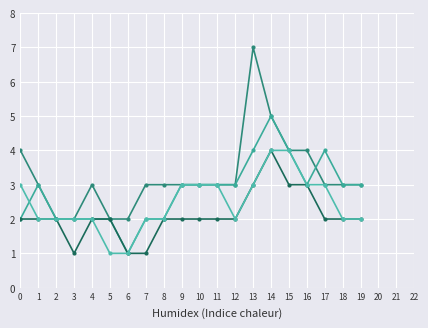

Count the number of categories in the chart.

20